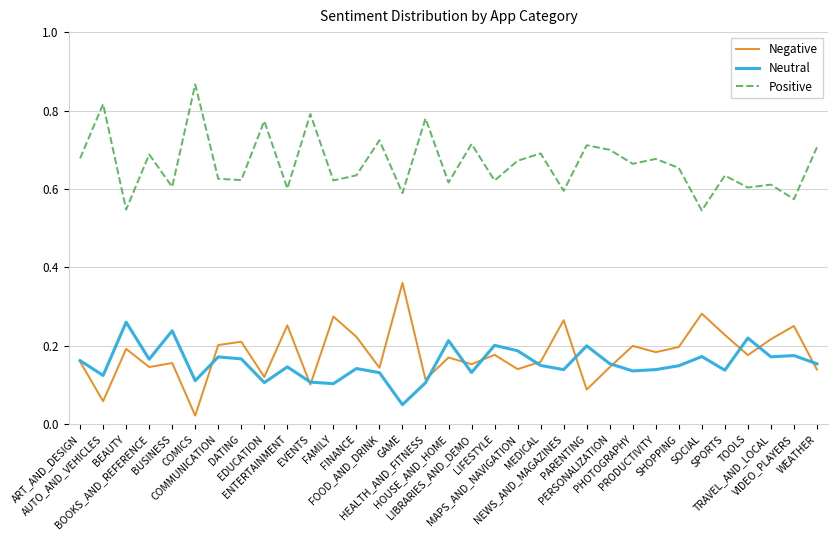

True or false: Negative and Positive cross at least once.

False